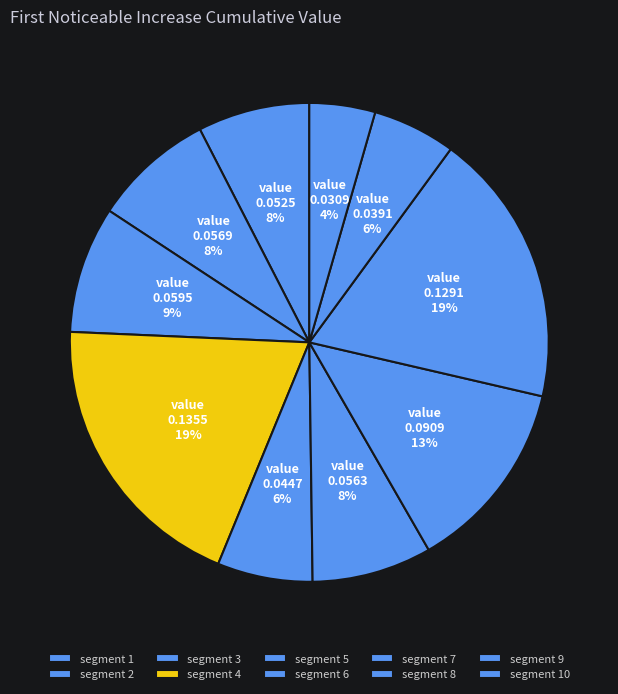

Count the number of slices in the pie.

10